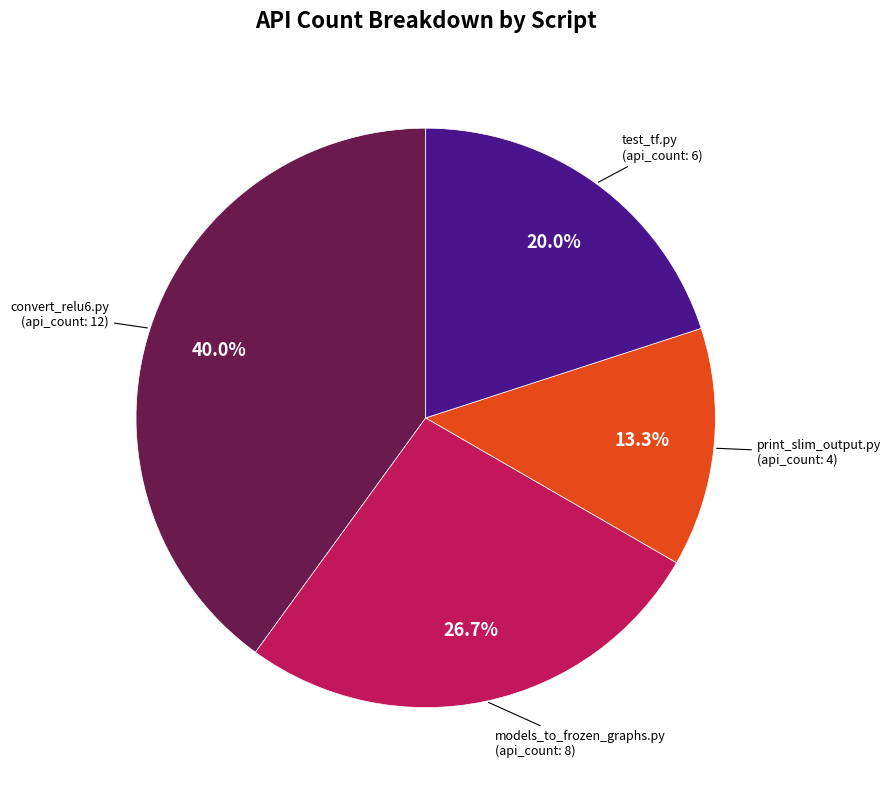

Is there a majority slice in this chart?

No